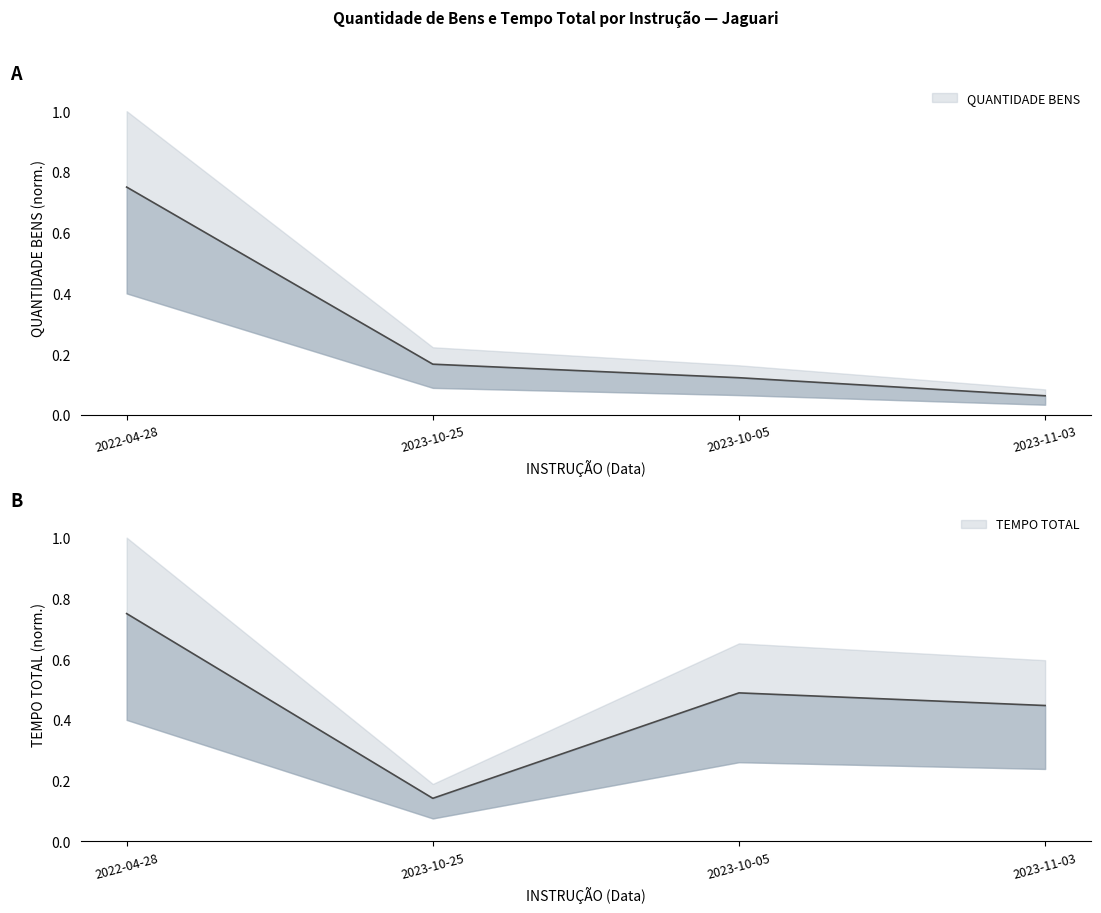

Rank the series by their average value, from highest to lowest.

TEMPO TOTAL, QUANTIDADE BENS